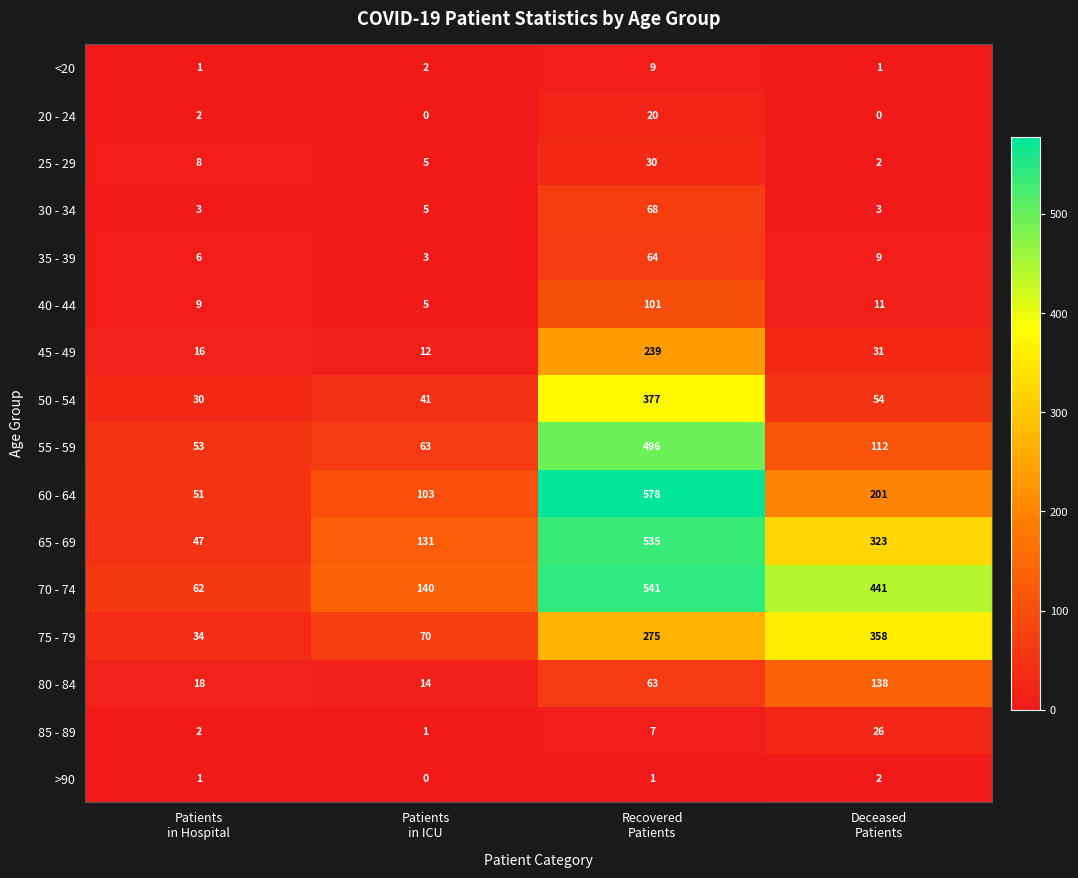

List the series in order of their peak value, highest first.

60 - 64, 70 - 74, 65 - 69, 55 - 59, 50 - 54, 75 - 79, 45 - 49, 80 - 84, 40 - 44, 30 - 34, 35 - 39, 25 - 29, 85 - 89, 20 - 24, <20, >90